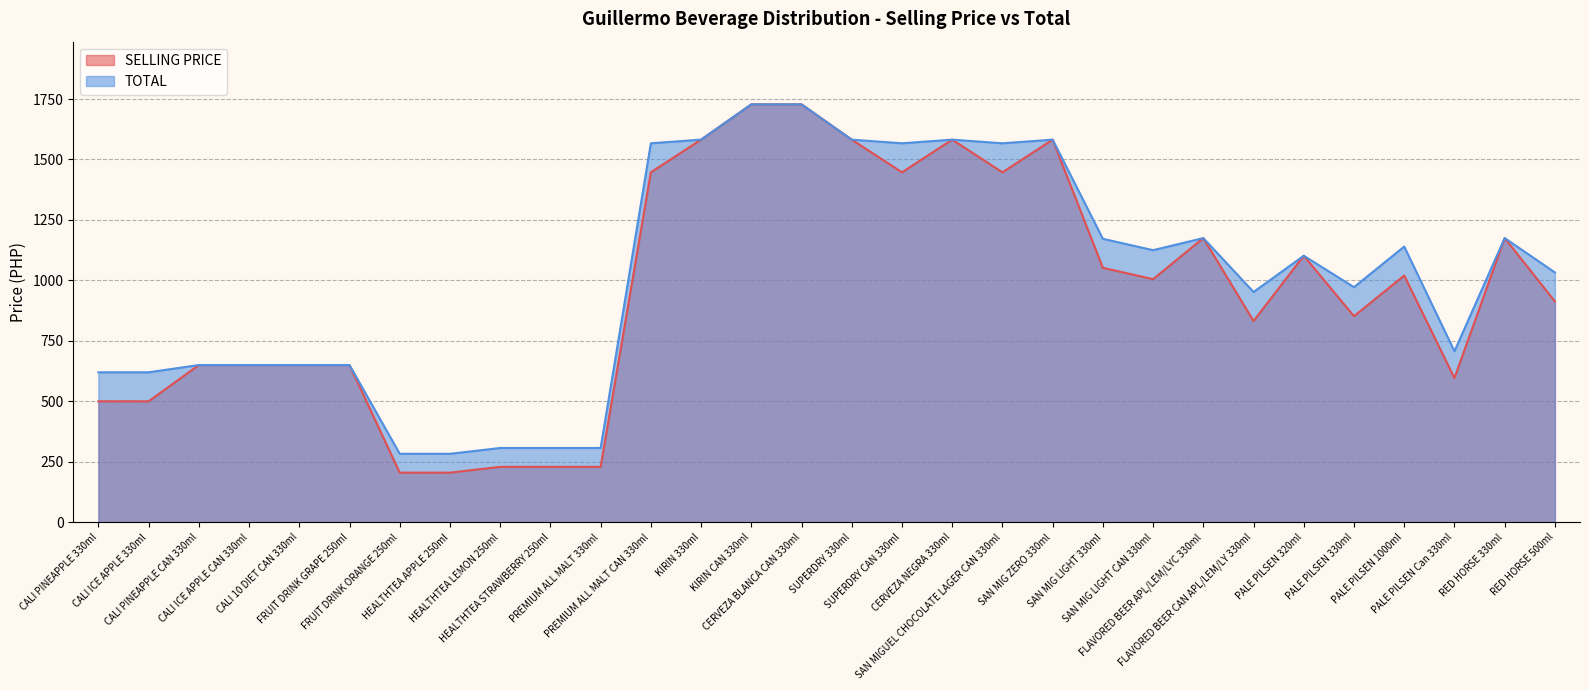

At which category does TOTAL reach its first local valley?

SUPERDRY CAN 330ml